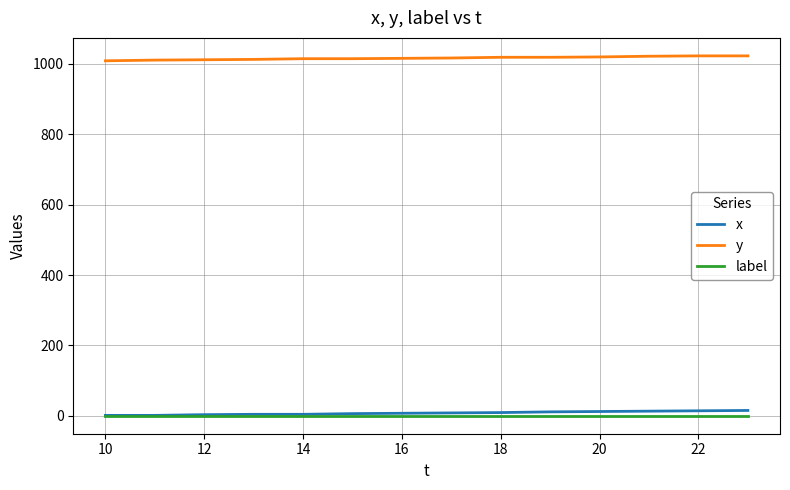

Which series has the largest total across all categories?

y